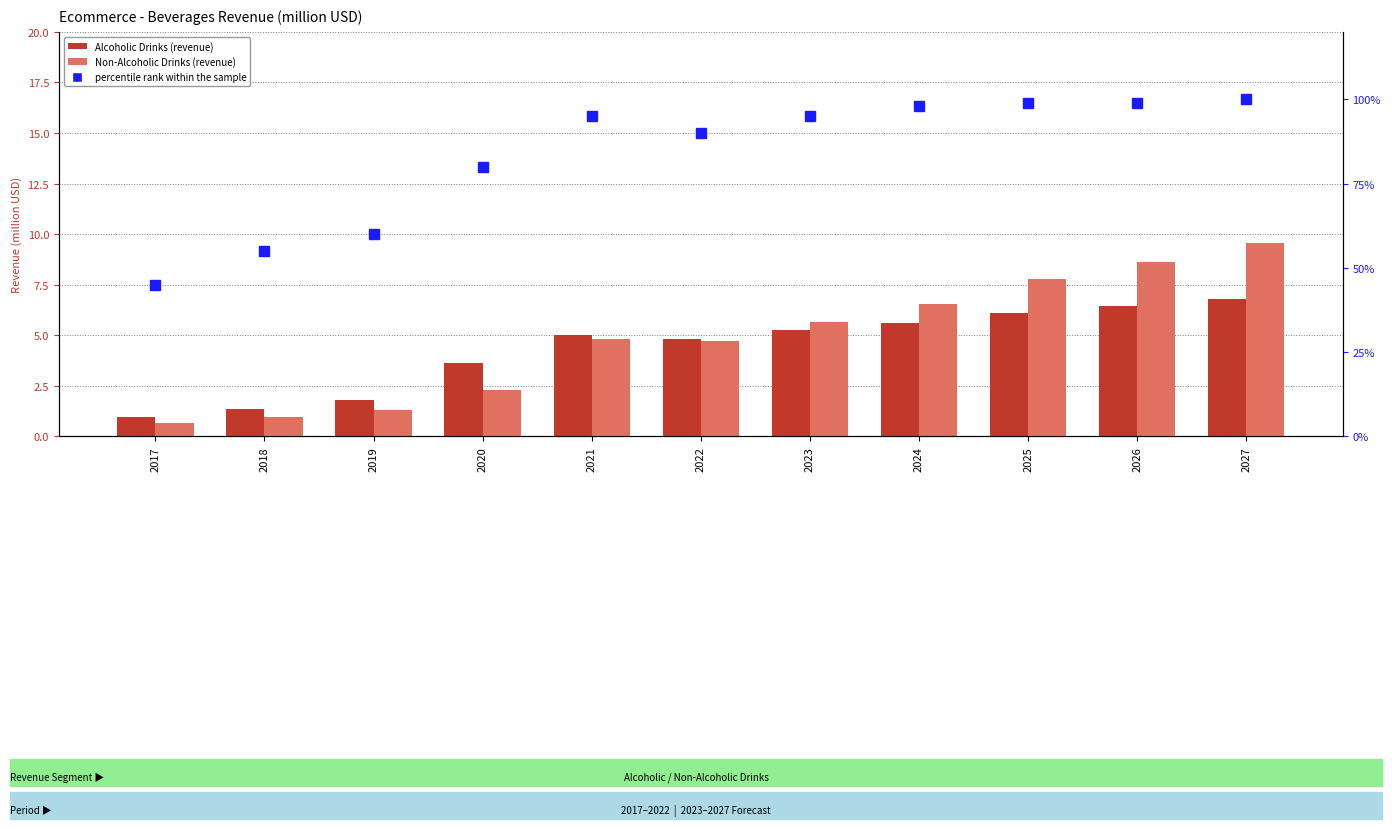

At which label does percentile rank within the sample first exceed 95?

2024